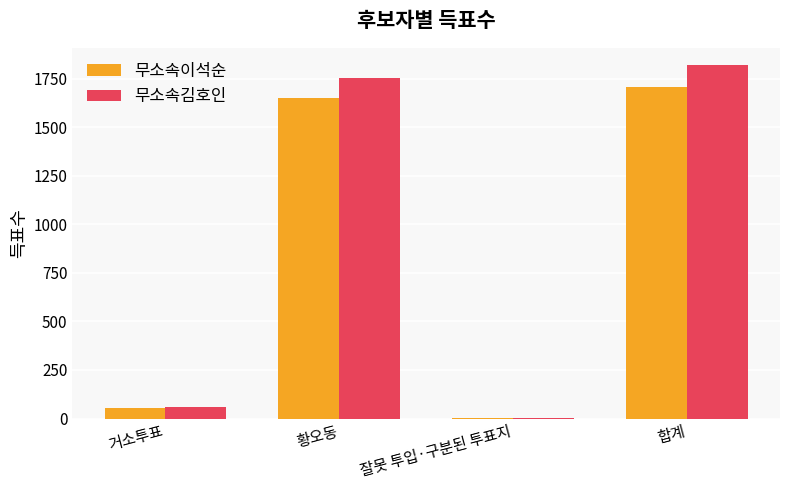

Count the number of categories in the chart.

4